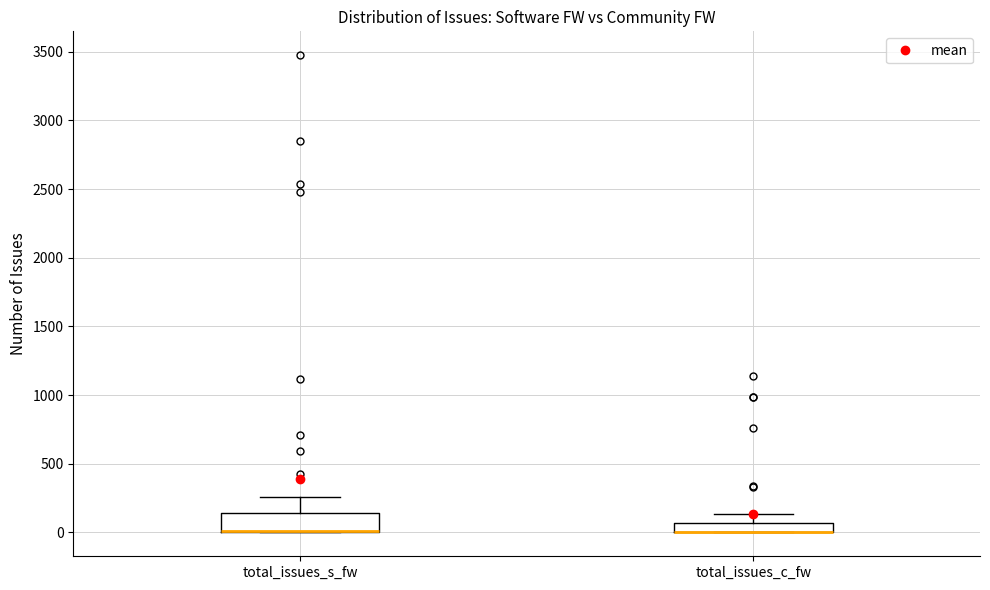

Which box is the tallest, from its lower edge to its upper edge?

total_issues_s_fw